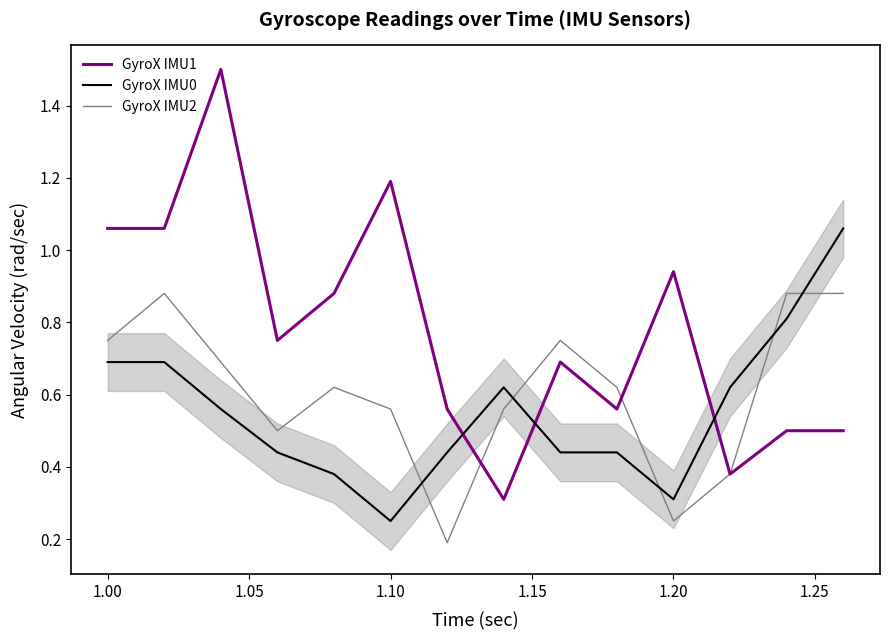

In GyroX IMU1, how many points are higher than both neighbors (excluding endpoints)?

4